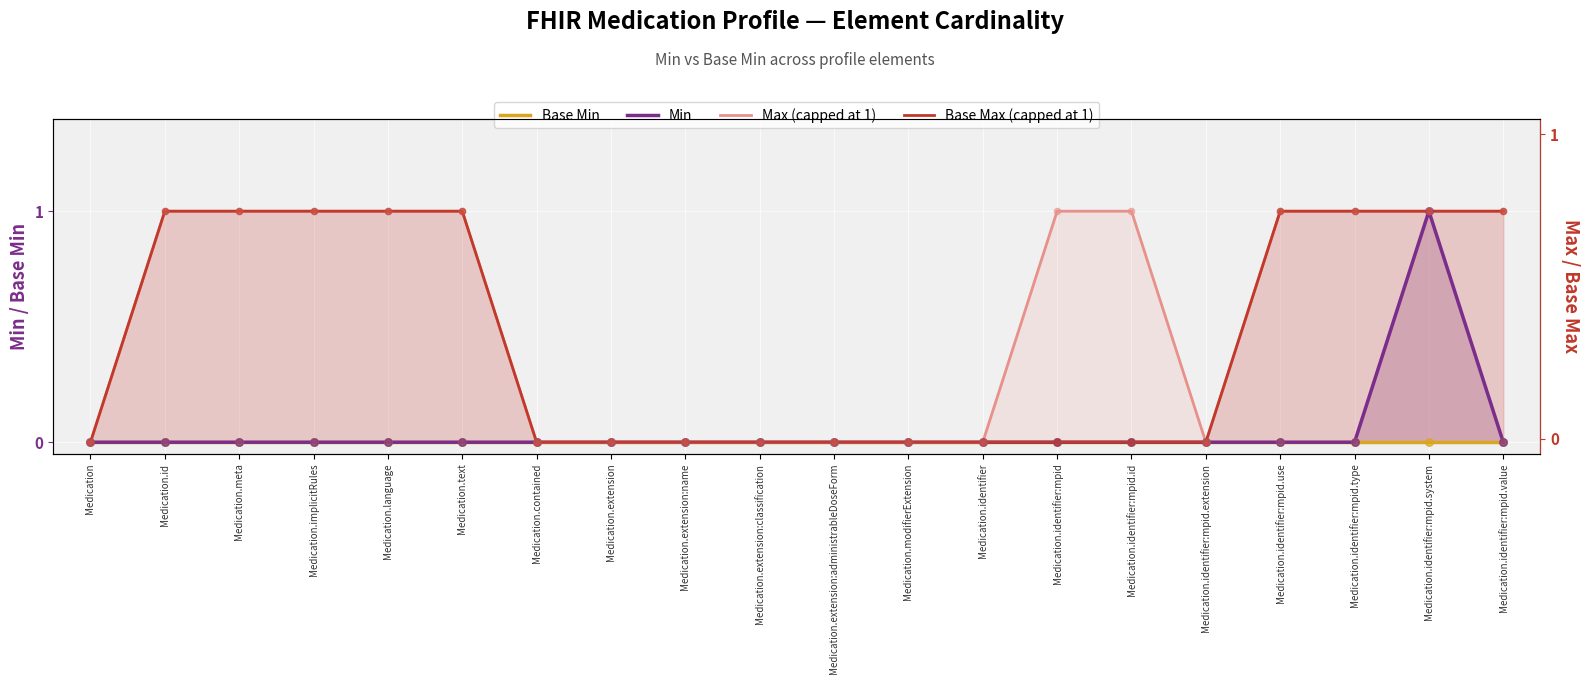

Is the value of Base Max (capped at 1) at Medication.identifier:mpid.type greater than the value of Min at Medication.extension?

Yes